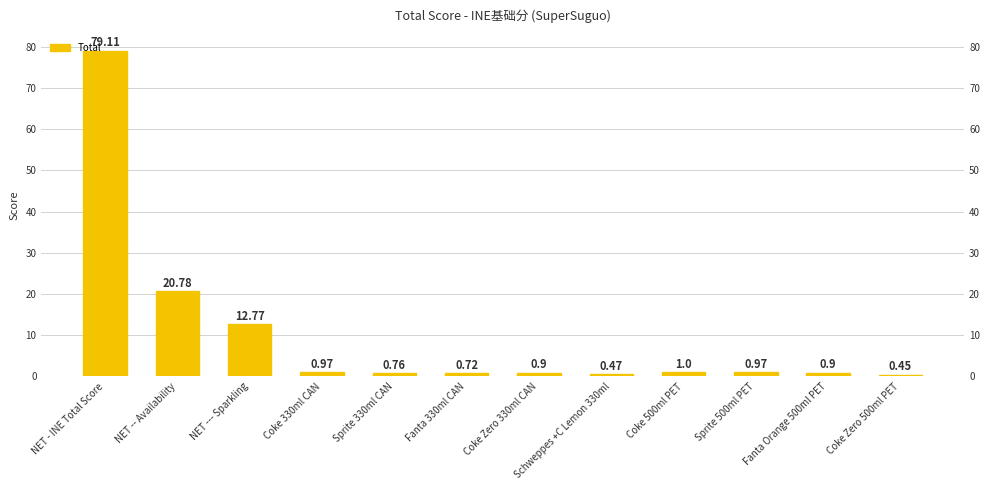

Does the chart contain any negative values?

No